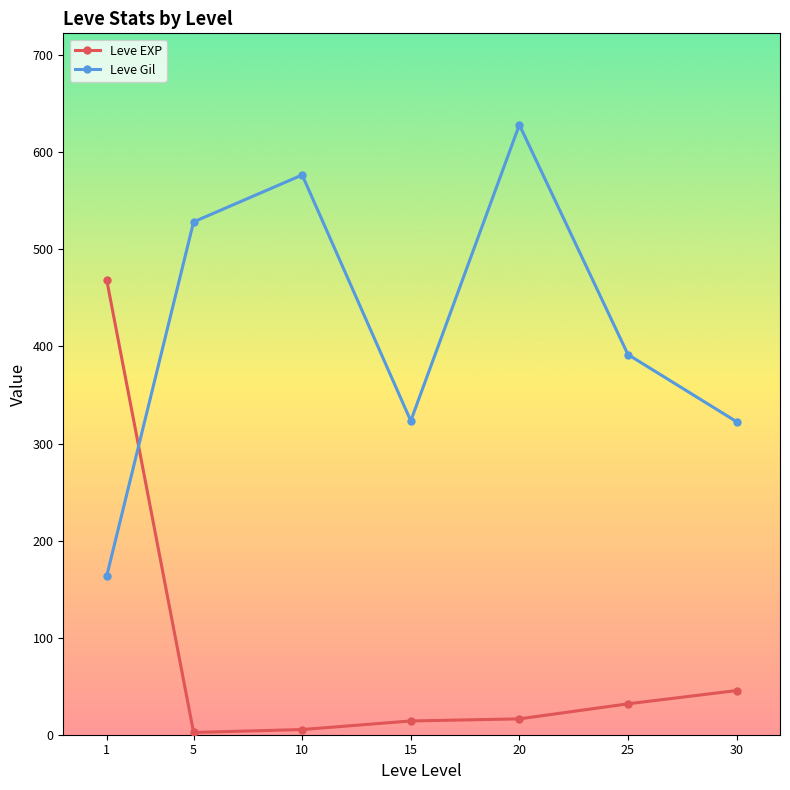

Which category has the highest value in the Leve Gil series?

20